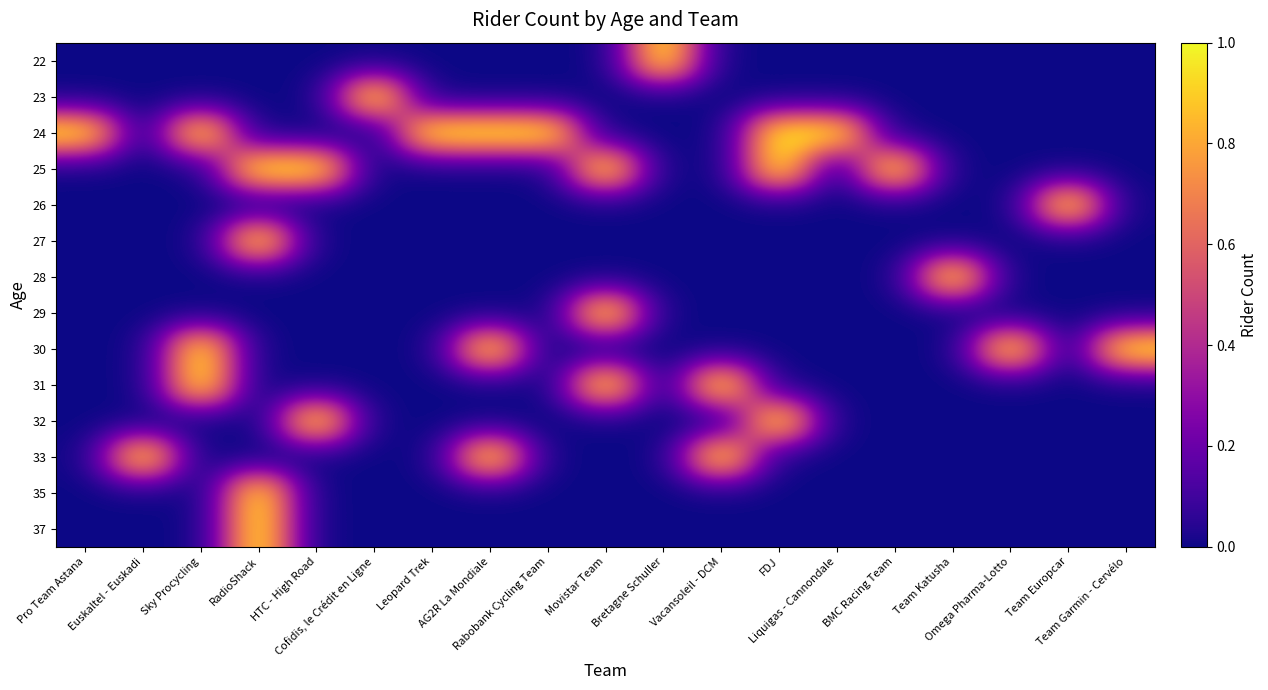

What is the total value across all series at Liquigas - Cannondale?

1